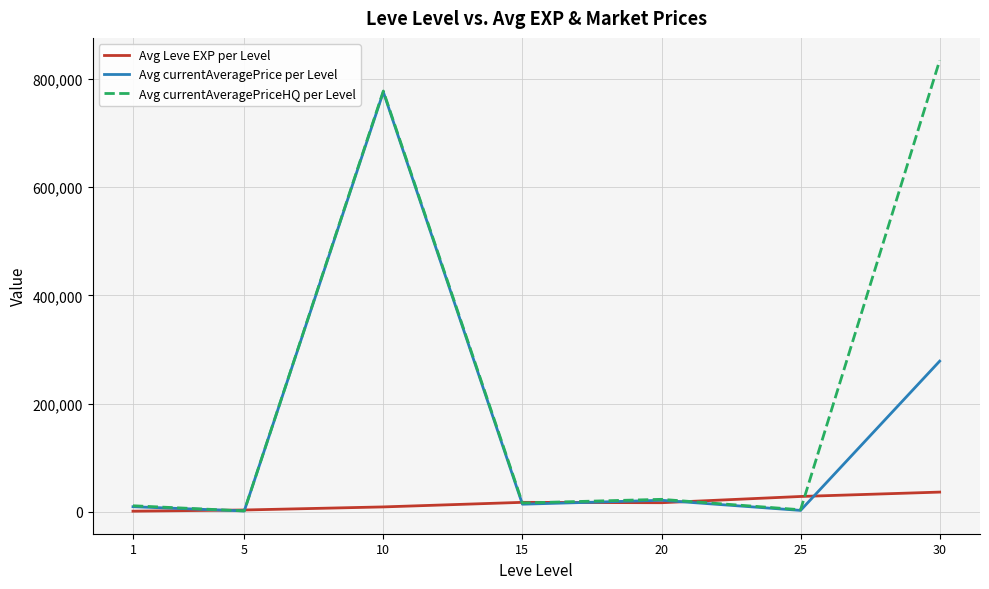

What is the difference between the second highest and second lowest values in the Avg currentAveragePriceHQ per Level series?

773977.7